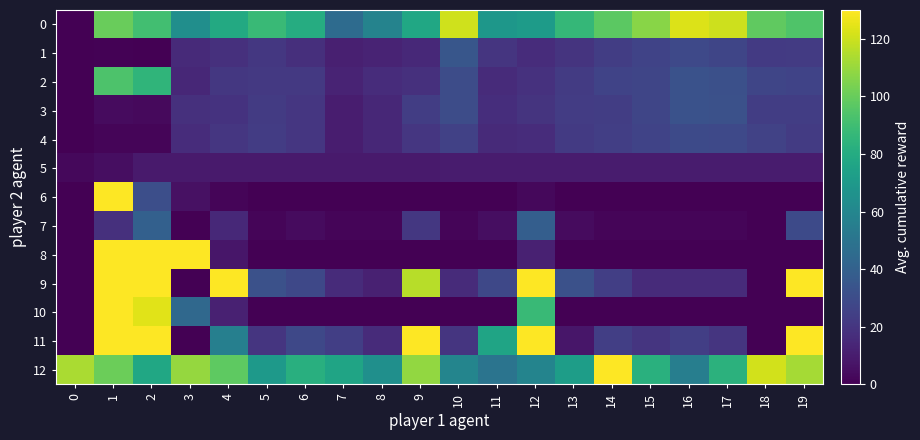

What is the difference between the highest and lowest values at 19?

17388.0